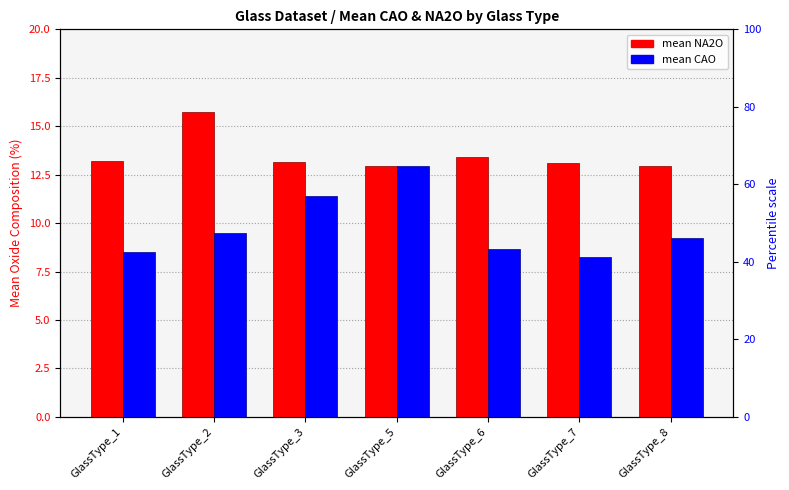

How many data points in mean NA2O are less than 13?

2